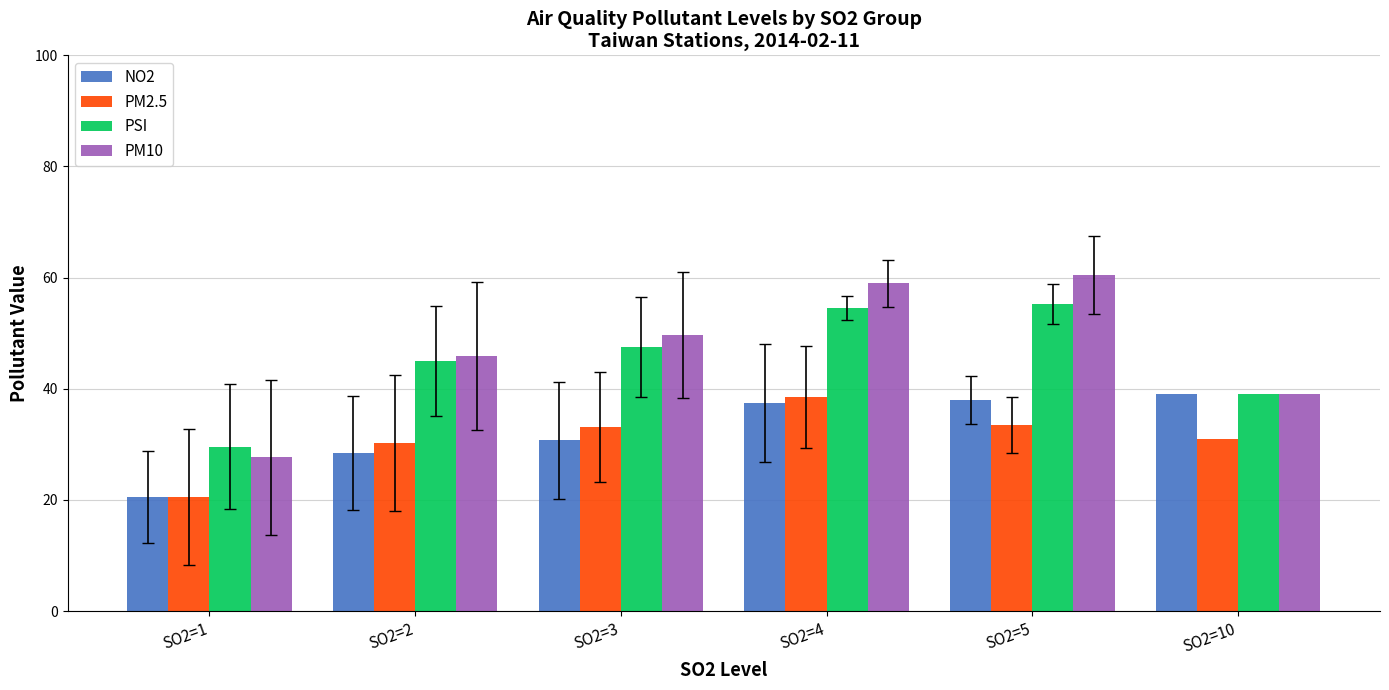

Count the number of categories in the chart.

6